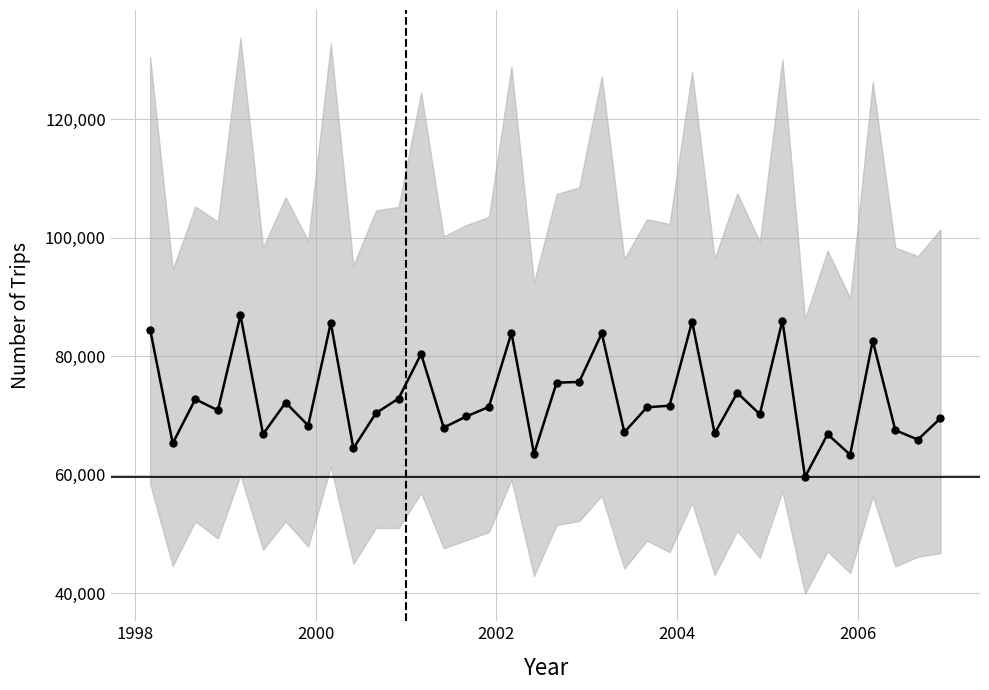

Is this an area chart (filled region under the line)?

No